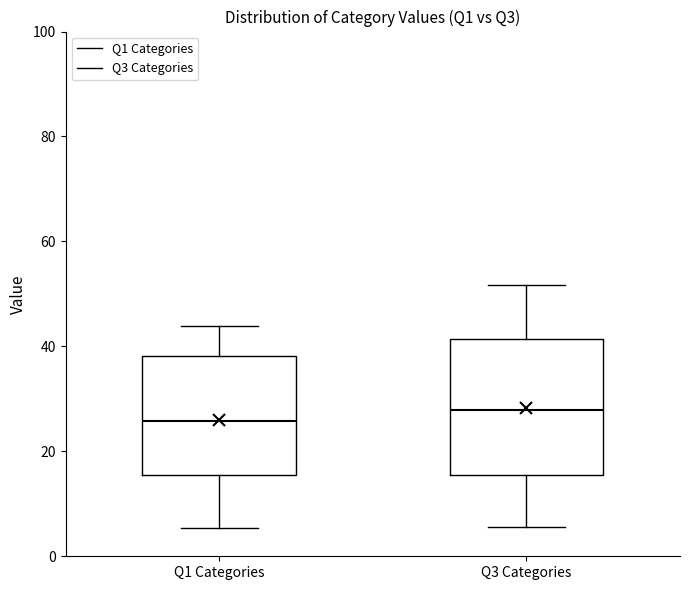

Reading left to right, transcribe this box plot: for each box, give where its median line is, the range the box spans, and where its two whiskers end, as read against the y-axis. The values are not printed on the chart, so give them approximately, as read against the axis.

Q1 Categories: median 26, box 16 to 38, whiskers 6 to 44
Q3 Categories: median 28, box 16 to 42, whiskers 6 to 52